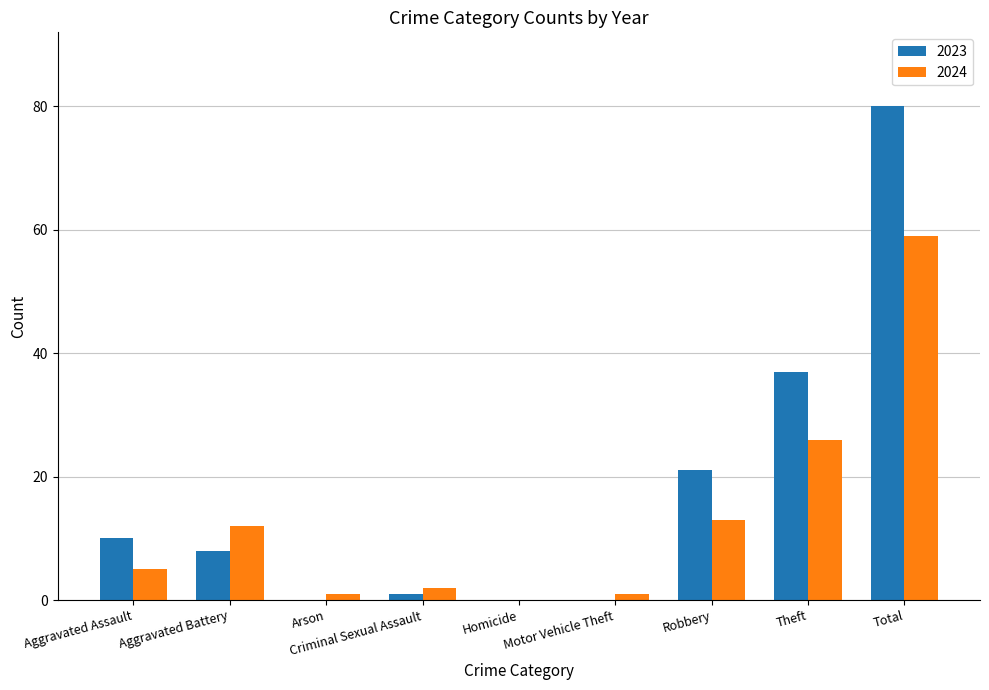

Which series has the largest total across all categories?

2023